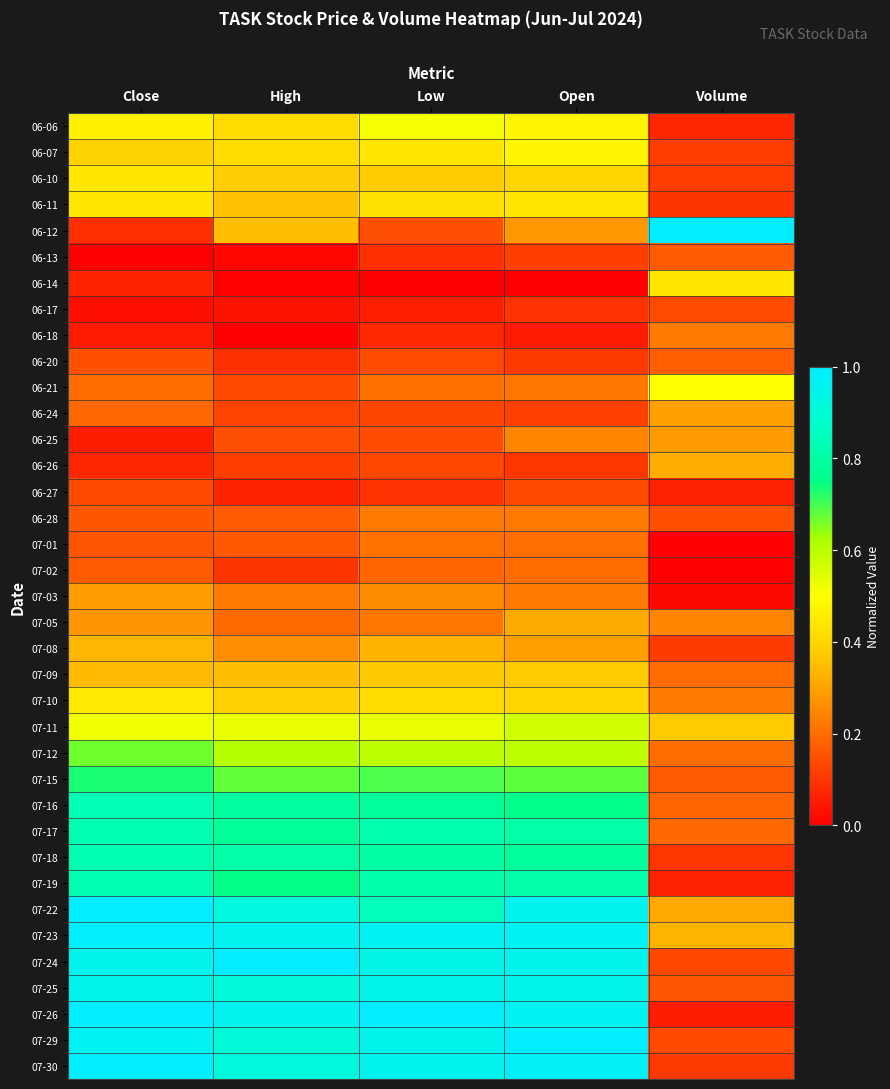

What is the spread (max minus min) of values at Open?

1.0